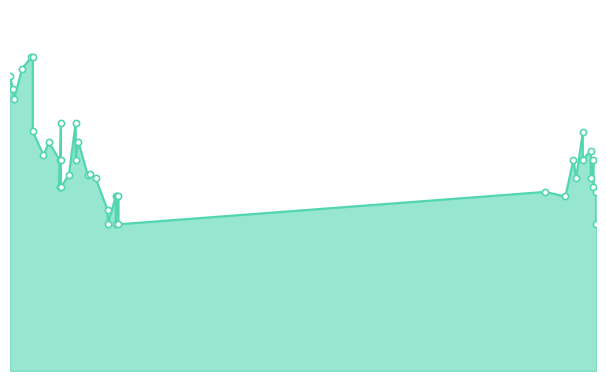

What is the change in value from 2021-03-11 to 2021-02-08?

+222